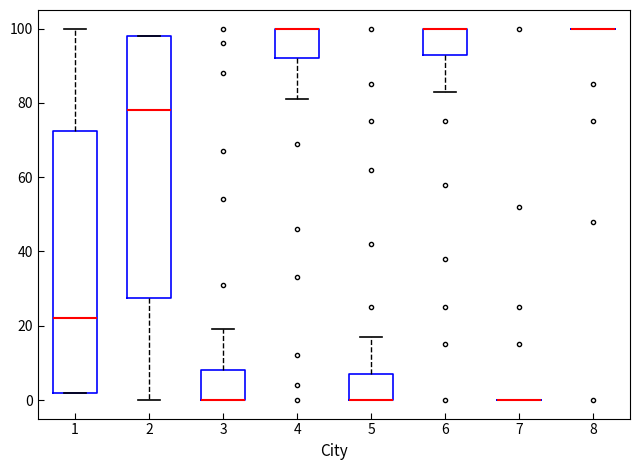

Reading left to right, read every box against the y-axis: the position of its median line, the range the box covers, and the ends of its whiskers. The values are not printed on the chart, so give them approximately, as read against the axis.

1: median 22, box 2 to 72, whiskers 2 to 100
2: median 78, box 28 to 98, whiskers 0 to 98
3: median 0 (drawn on the box's lower edge), box 0 to 8, whiskers 0 to 20
4: median 100 (drawn on the box's upper edge), box 92 to 100, whiskers 82 to 100
5: median 0 (drawn on the box's lower edge), box 0 to 8, whiskers 0 to 18
6: median 100 (drawn on the box's upper edge), box 94 to 100, whiskers 84 to 100
7: box collapsed to a line at 0, whiskers 0 to 0
8: box collapsed to a line at 100, whiskers 100 to 100